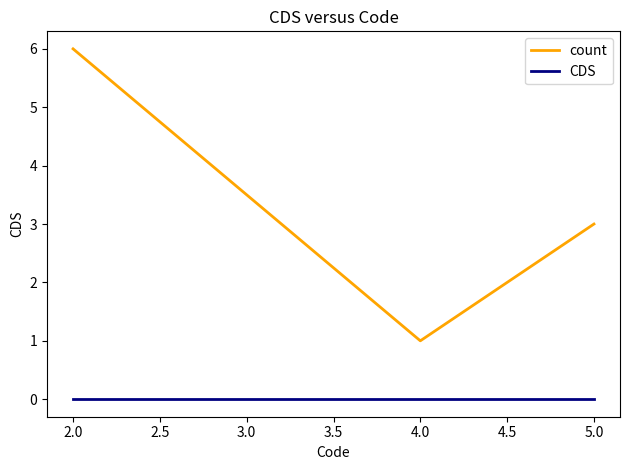

The count series shows 5 at 5.0. True or false?

False